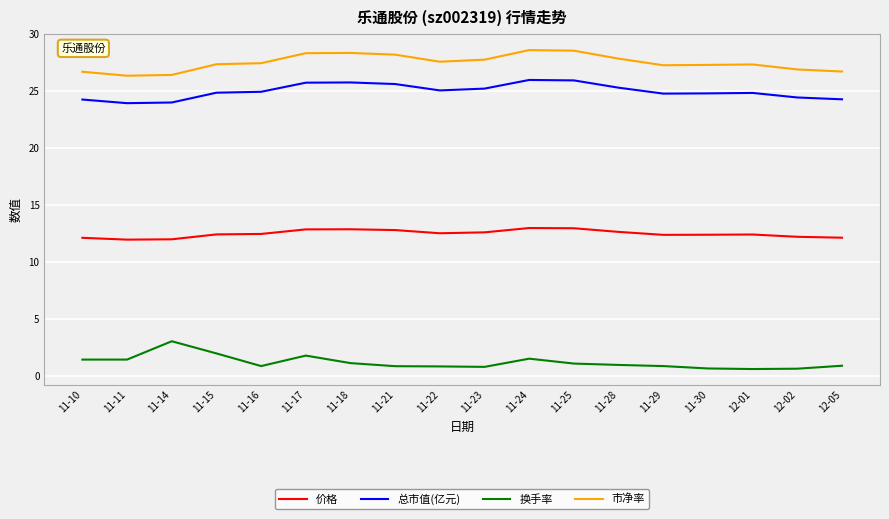

What is the difference between the maximum and minimum values in the 总市值(亿元) series?

2.0